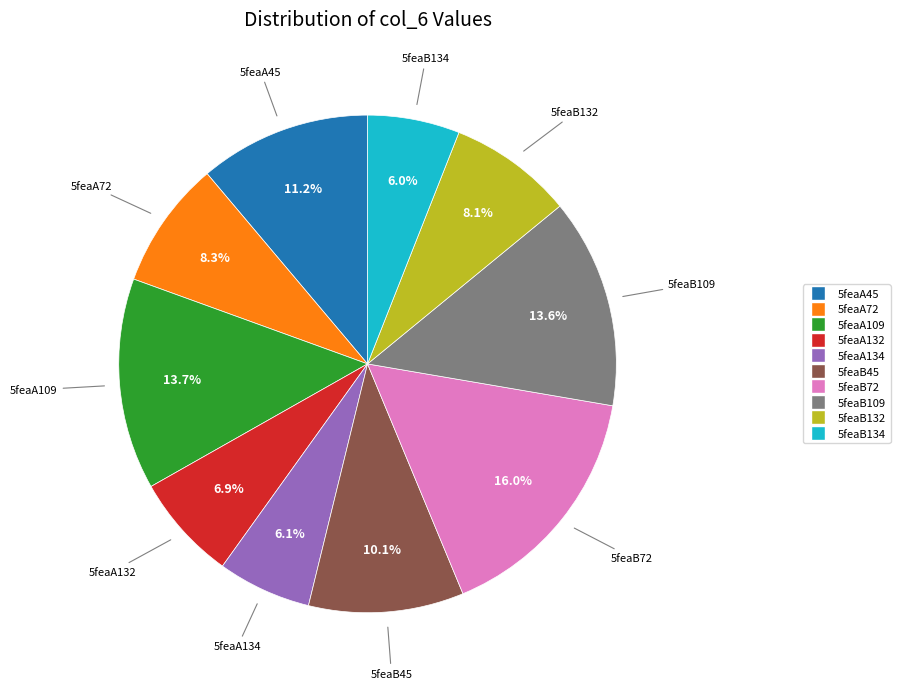

Is 5feaA132 the majority of the pie?

No